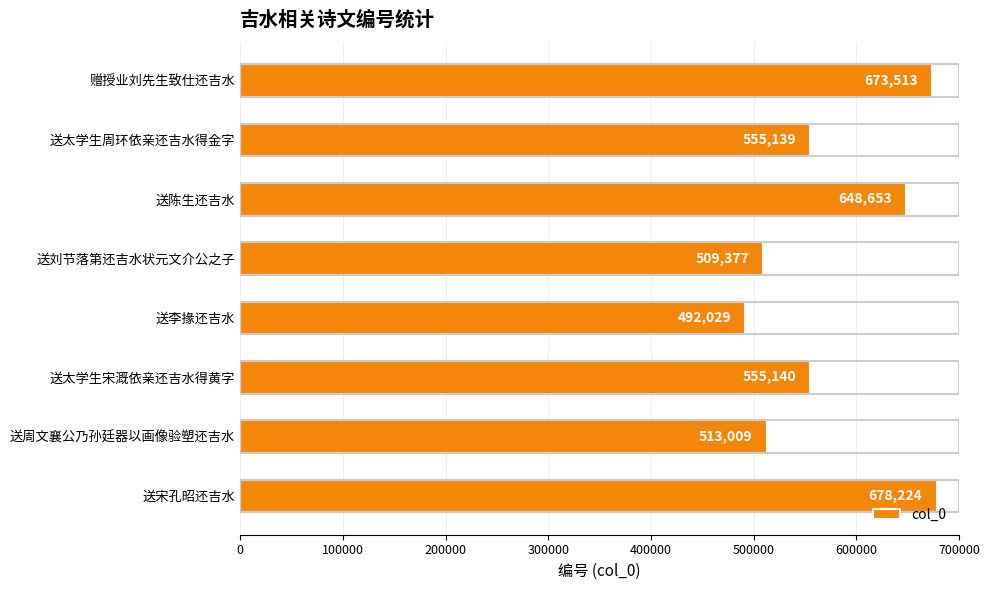

What is the change in value from 送陈生还吉水 to 送刘节落第还吉水状元文介公之子?

-139276